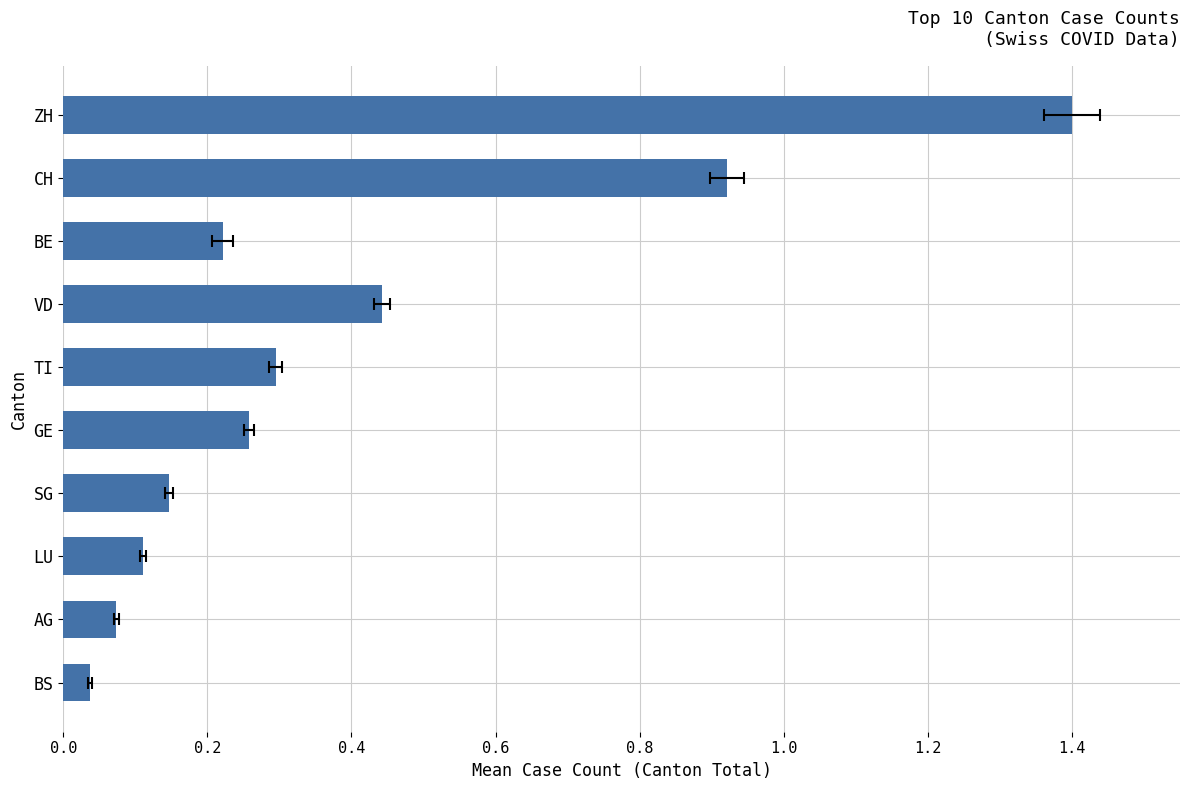

What is the difference between the maximum and minimum values?

1.4